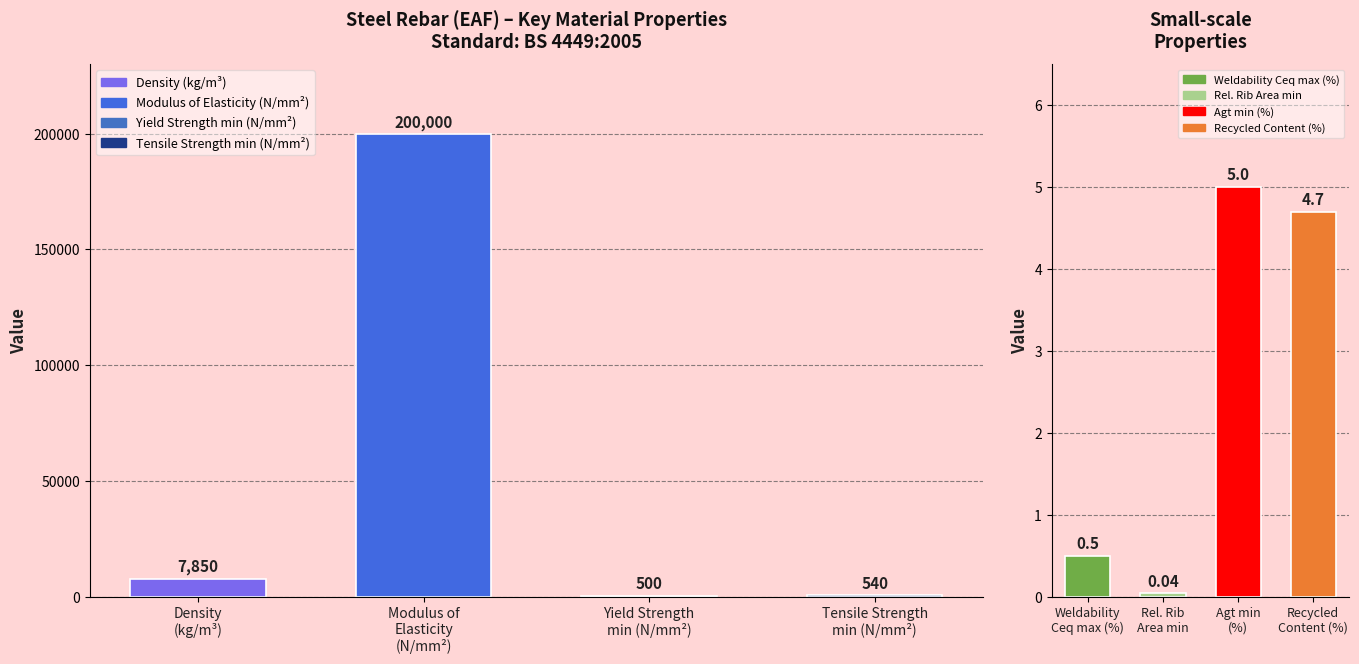

Are the bars horizontal?

No